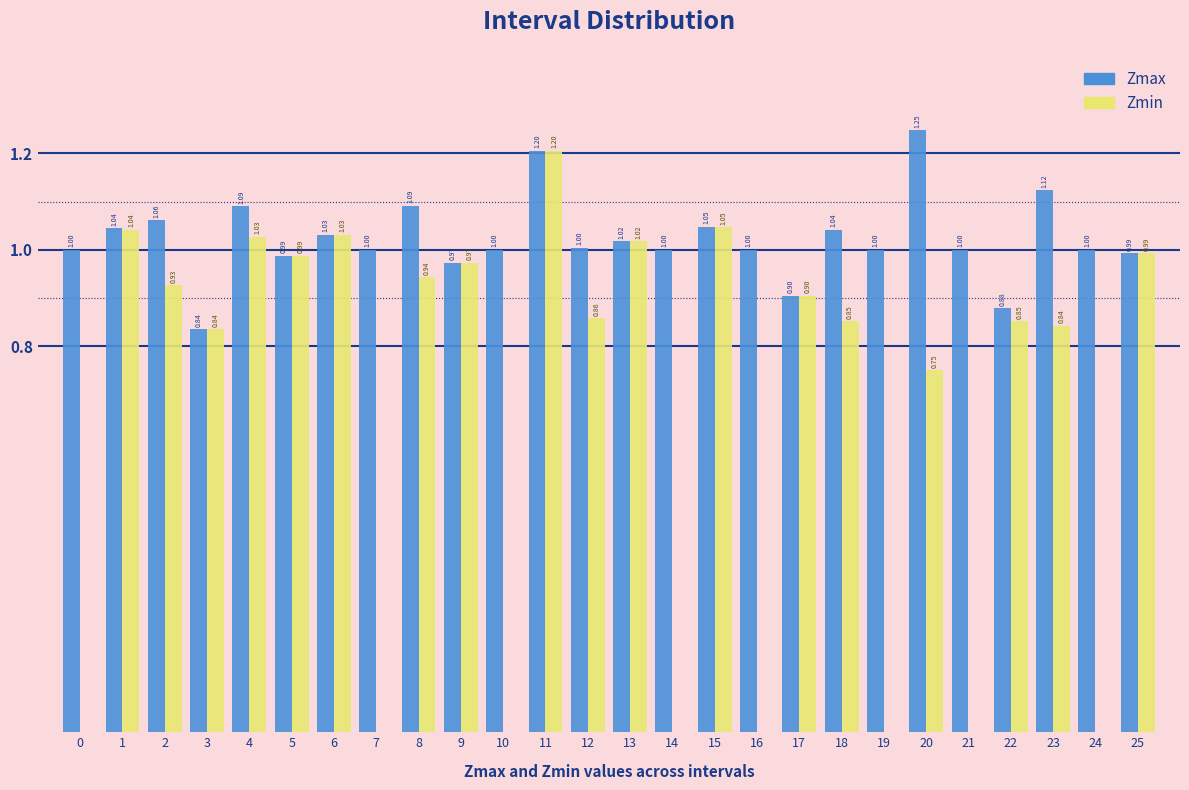

At which category is the sum across all series the highest?

11